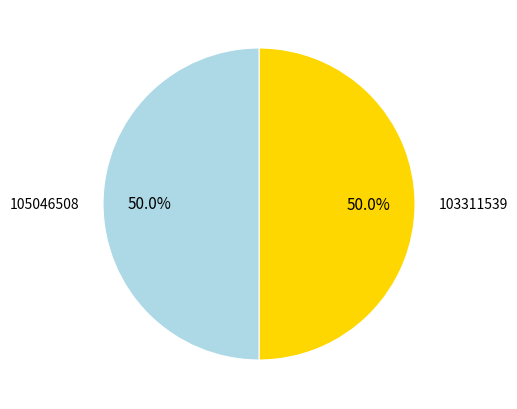

What percentage is the 105046508 slice, to the nearest percent?

50%